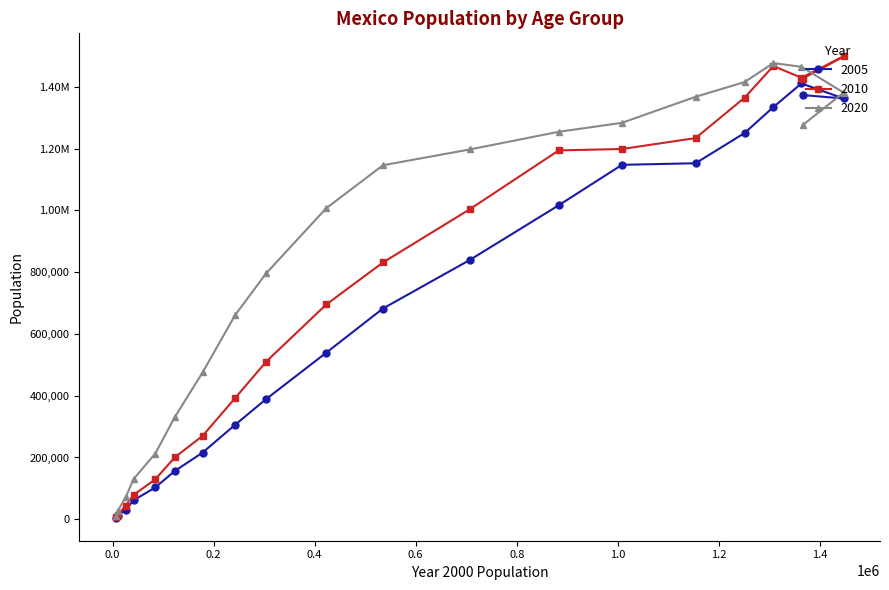

Which label corresponds to the largest value in the chart?

5-9